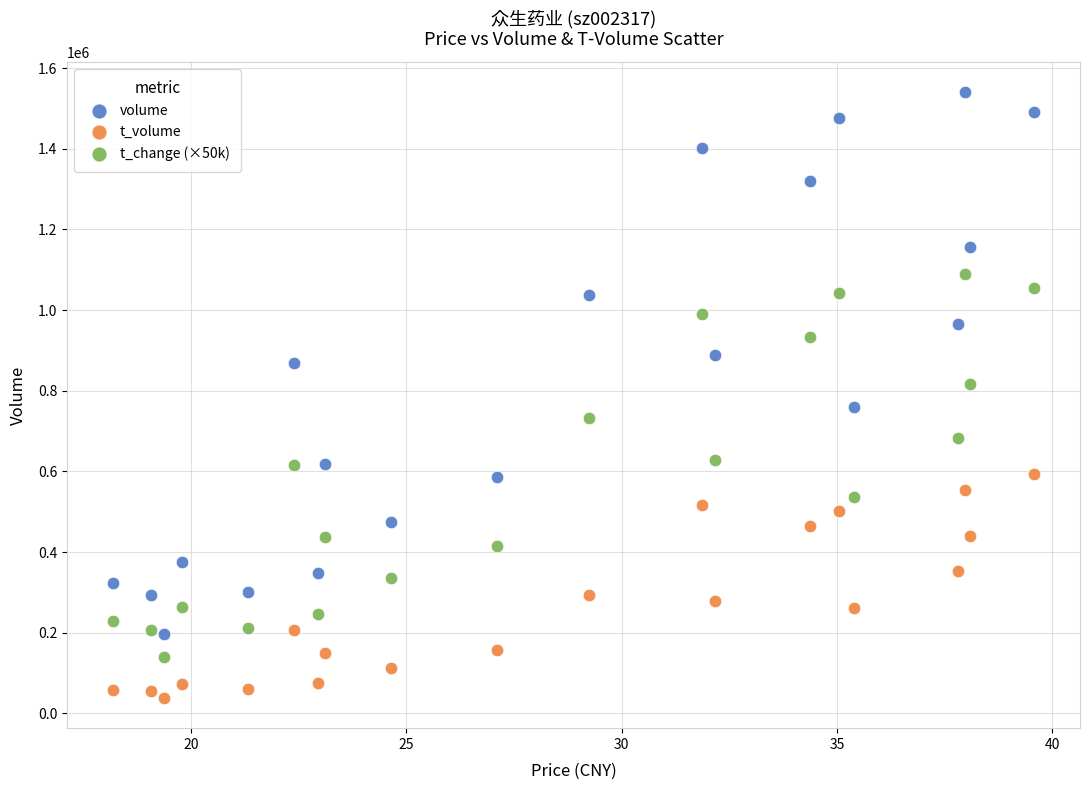

Which series reaches the maximum Y coordinate?

volume